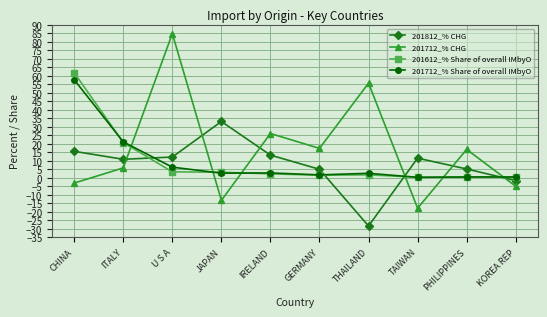

Which series has the largest total across all categories?

201712_% CHG